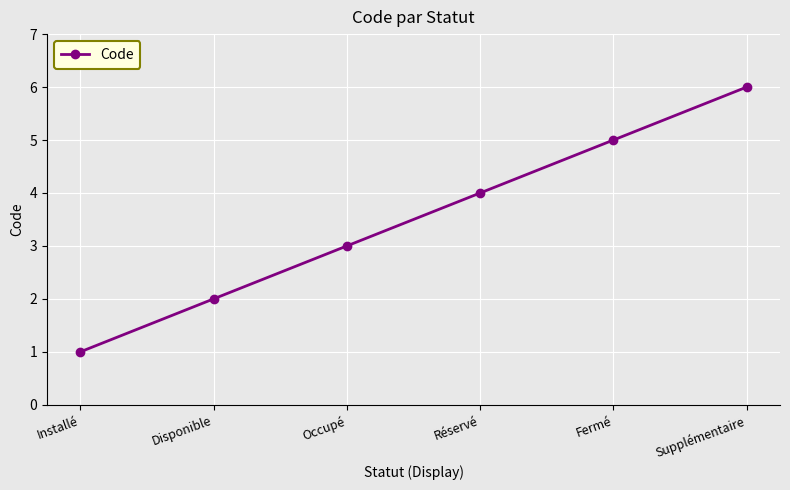

How many values are below 4?

3